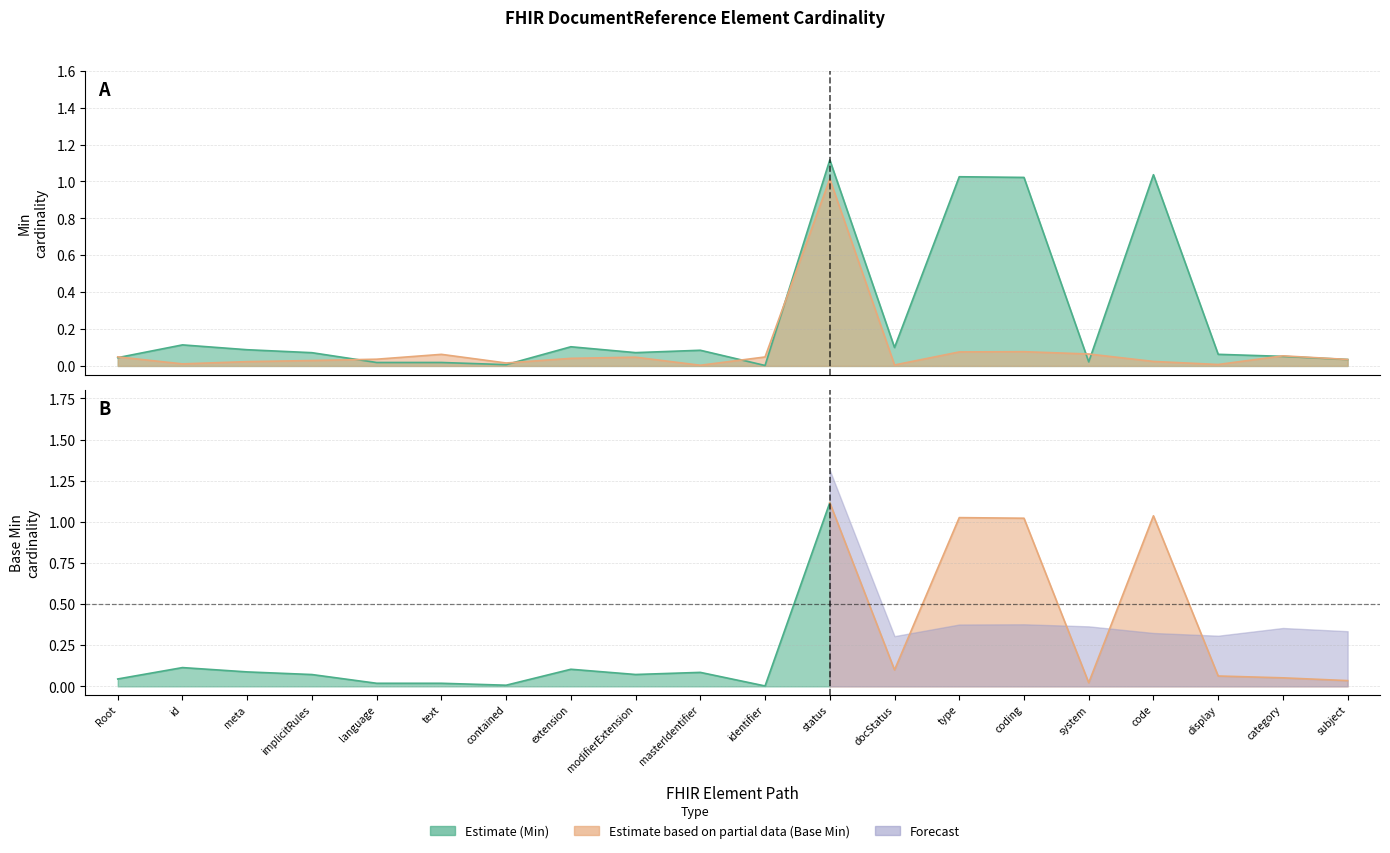

What position from the right is category?

2